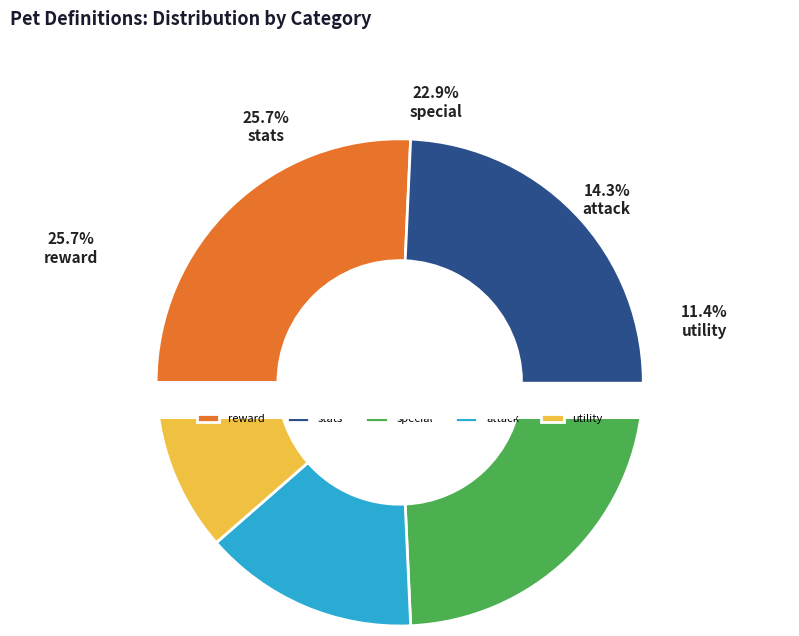

Does any single category account for the majority?

No